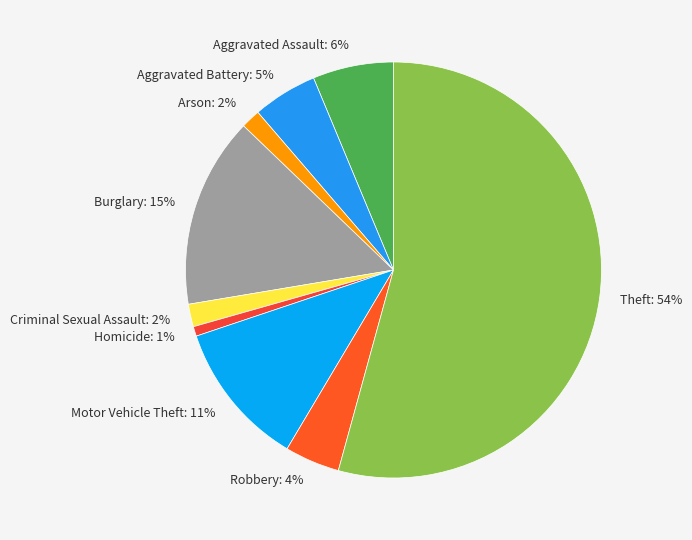

What is the largest slice in the pie chart?

Theft